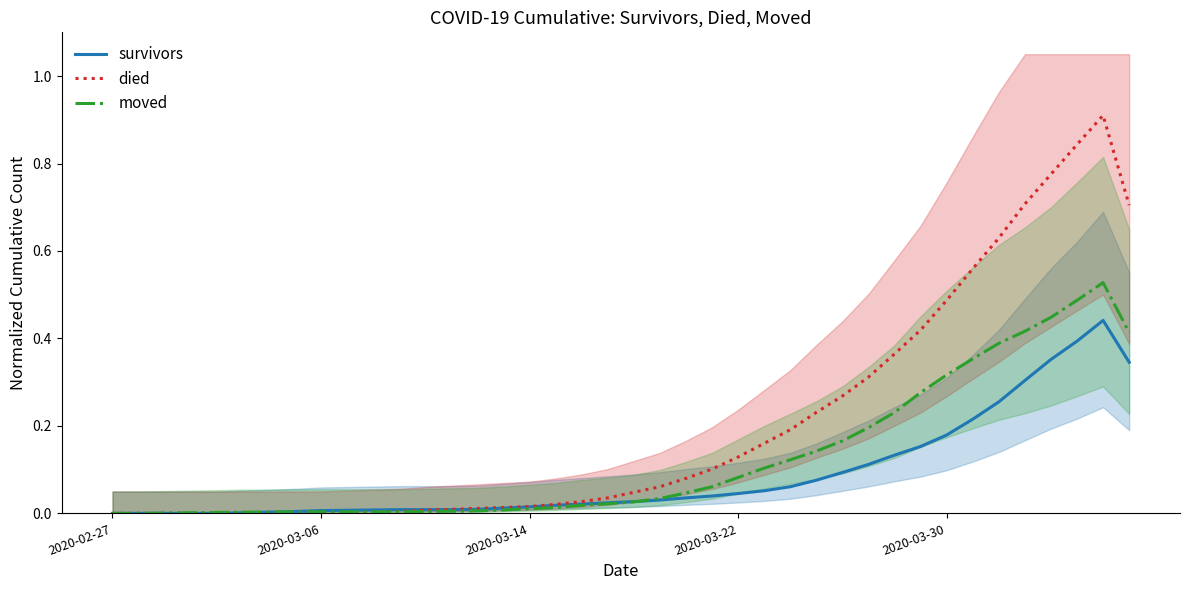

Where is the first local maximum for survivors?

38